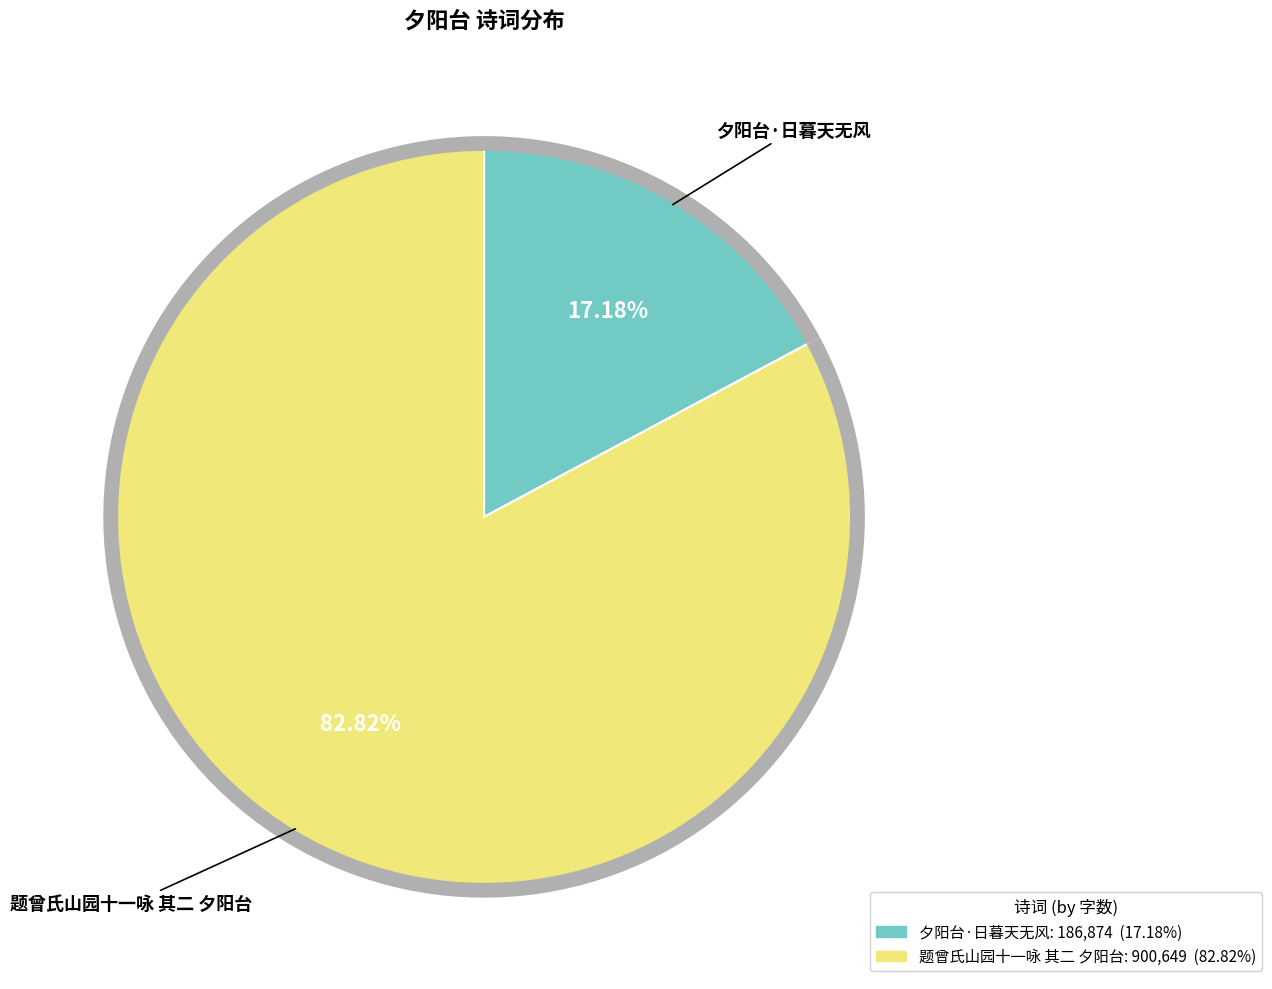

Does any single category account for the majority?

Yes